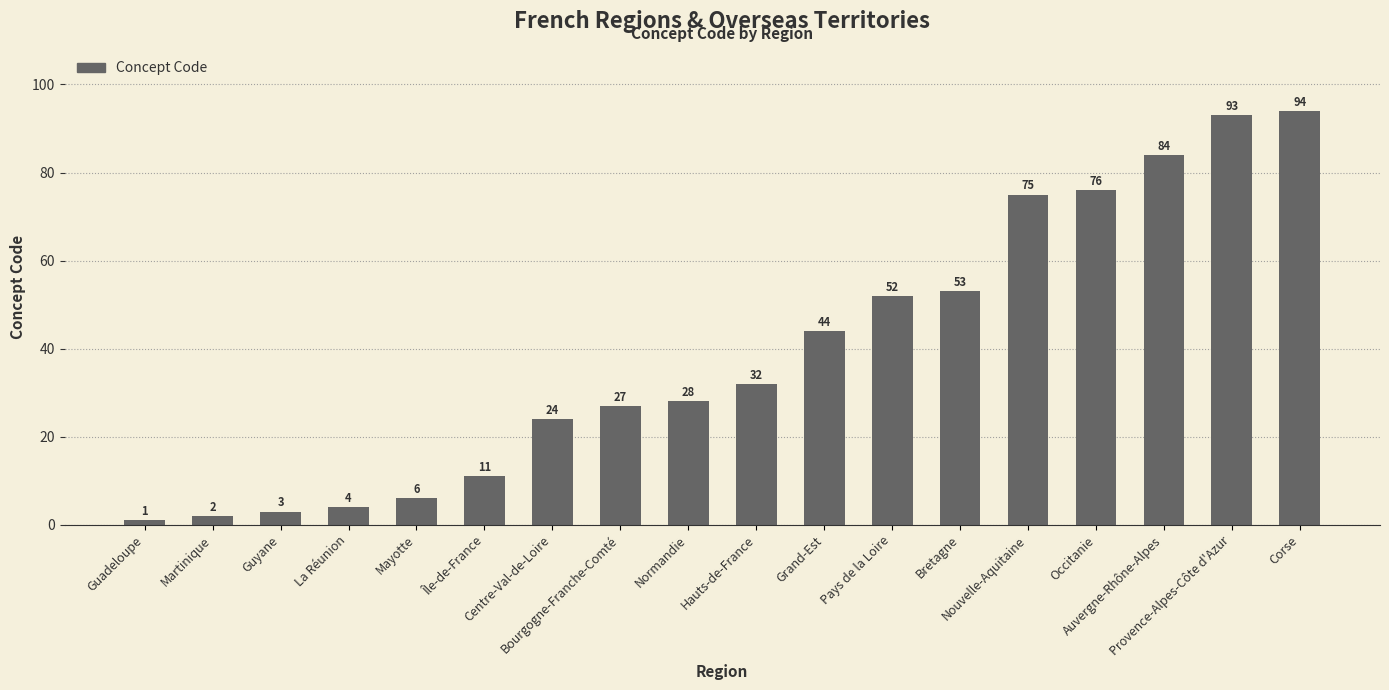

What is the smallest value displayed?

1